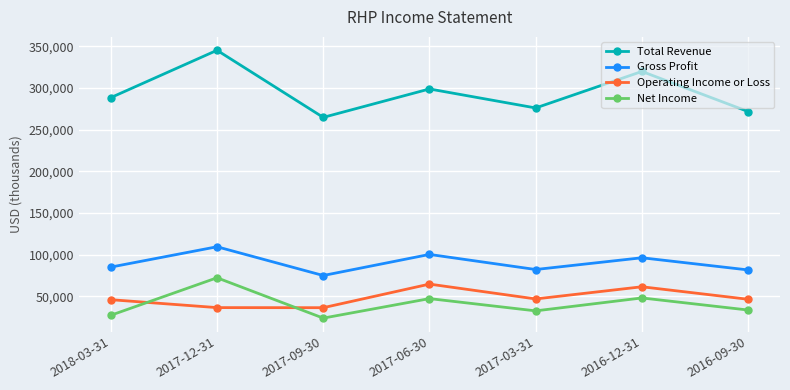

The value of Total Revenue at 2016-09-30 is 271700. True or false?

True